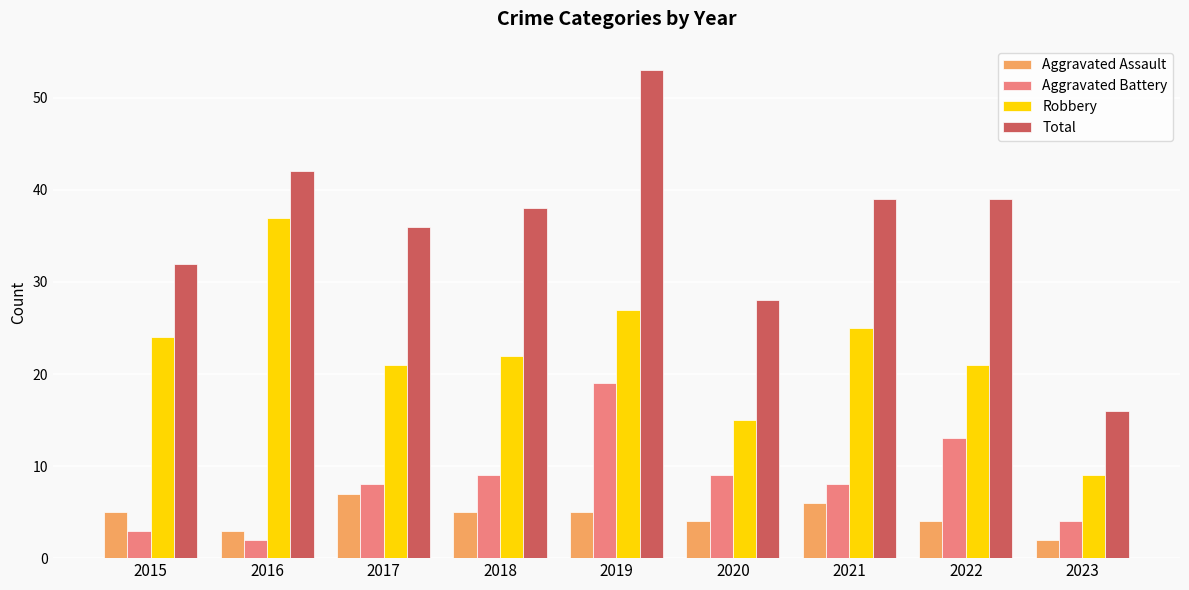

Reading left to right, transcribe all the data shown in this chart.

Aggravated Assault: 5	3	7	5	5	4	6	4	2
Aggravated Battery: 3	2	8	9	19	9	8	13	4
Robbery: 24	37	21	22	27	15	25	21	9
Total: 32	42	36	38	53	28	39	39	16